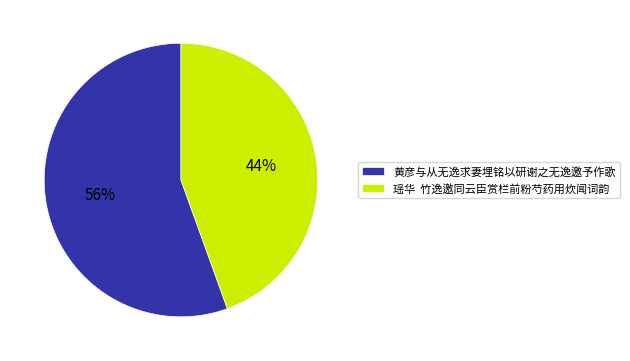

Do 瑶华 竹逸邀同云臣赏栏前粉芍药用炊闻词韵 and 黄彦与从无逸求妻埋铭以研谢之无逸邀予作歌 together represent more than half of the pie?

Yes